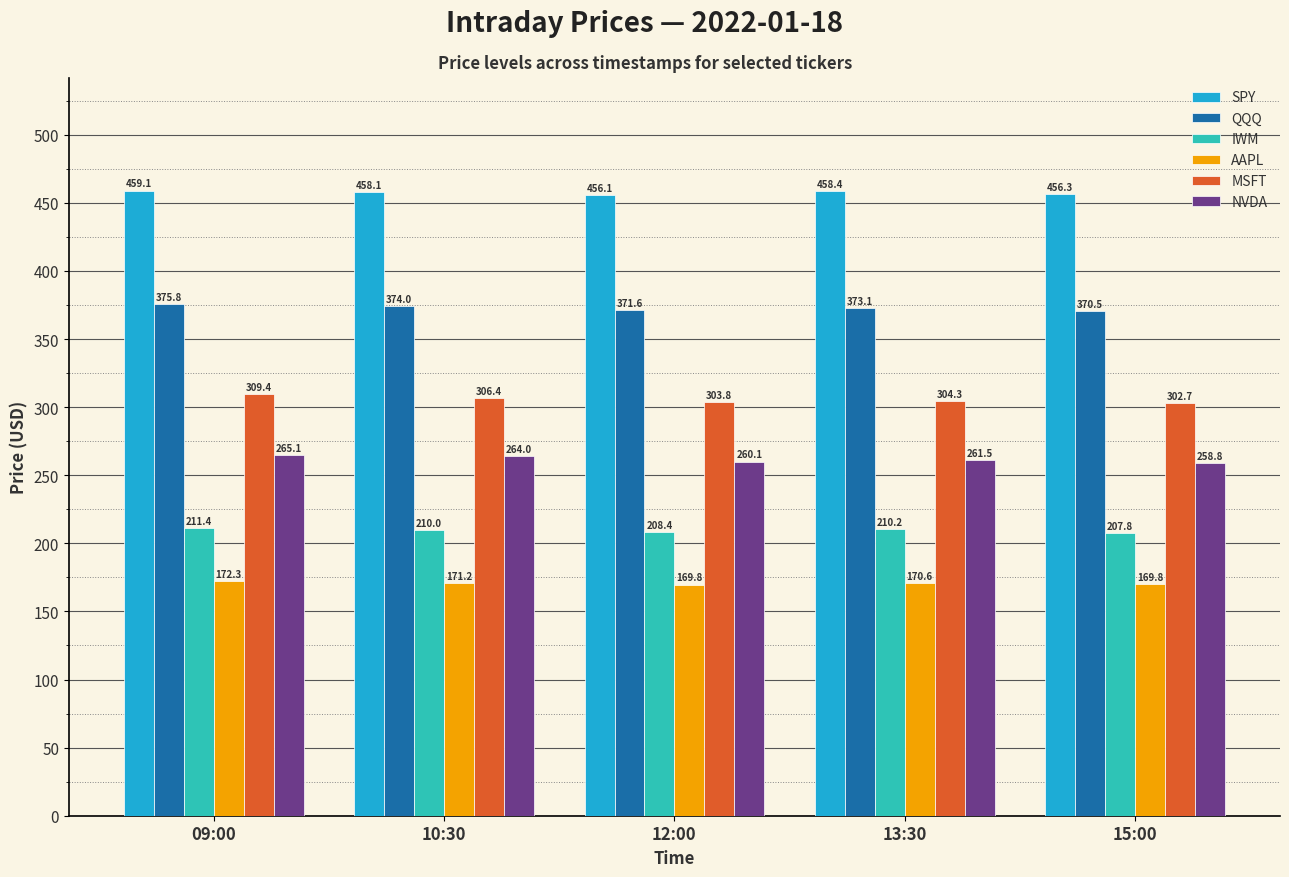

What is the approximate value of AAPL at 09:00?

172.3